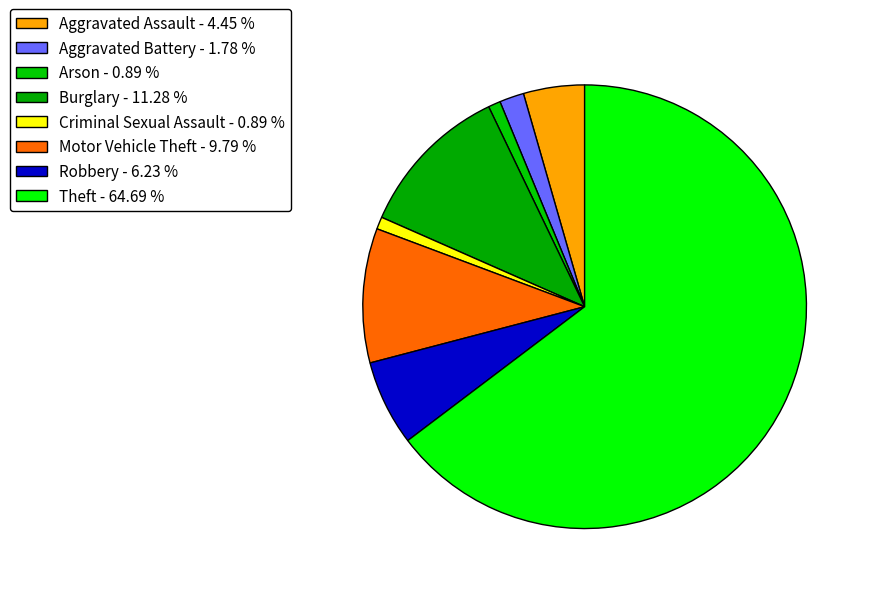

Which category accounts for the majority?

Theft